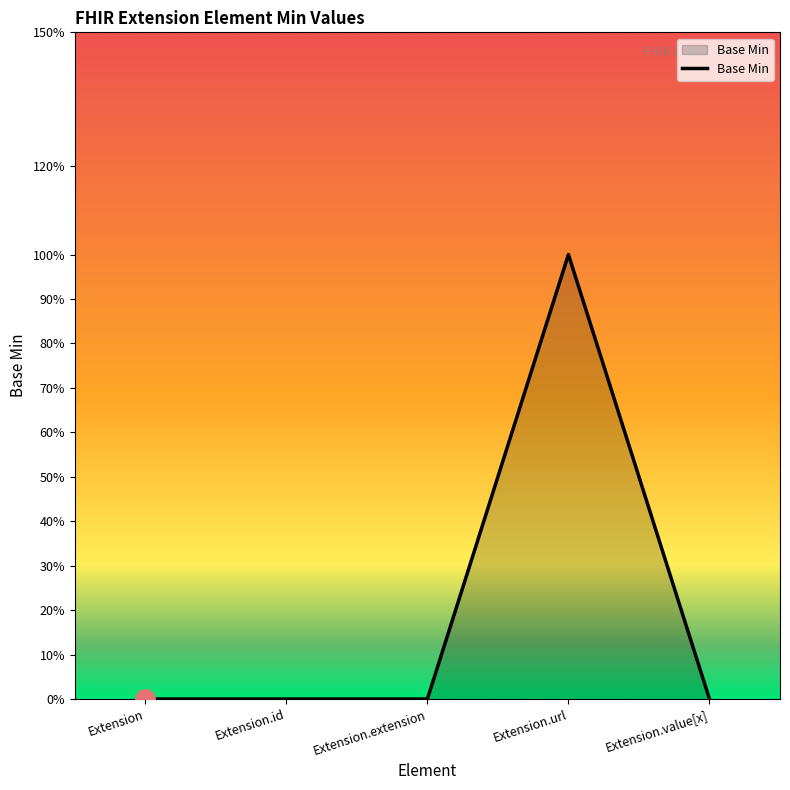

How many values are between 0 and 1?

5